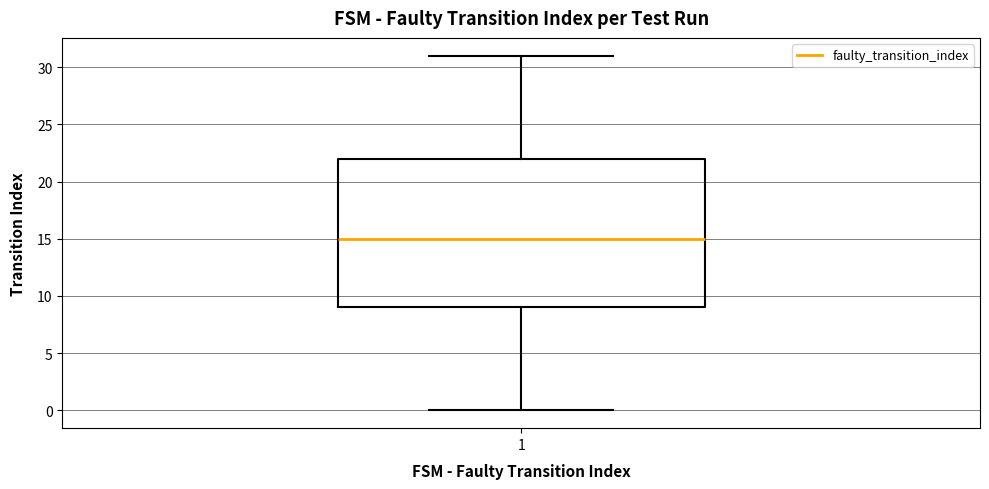

Where is the upper edge of the box at x = 1 on the y-axis? The values are not printed on the chart, so give them approximately, as read against the axis.

22